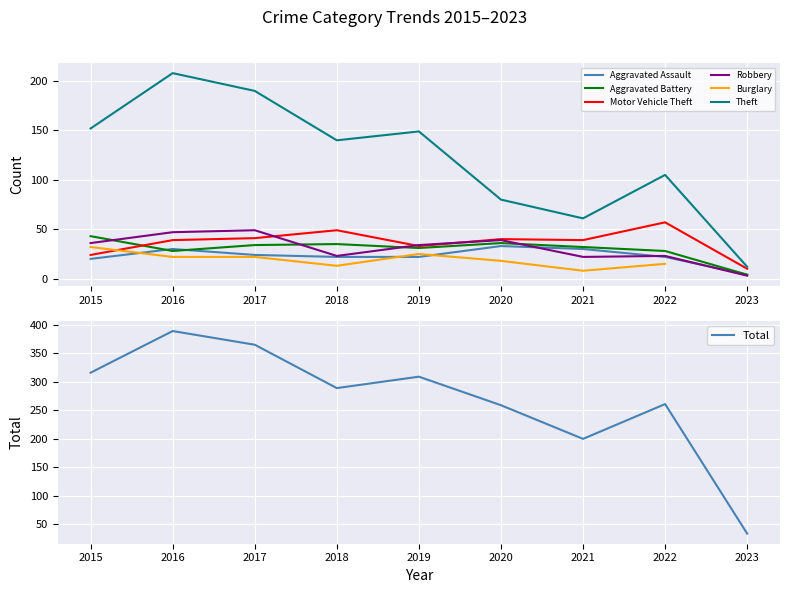

The value of Total at 2015 is 467. True or false?

False